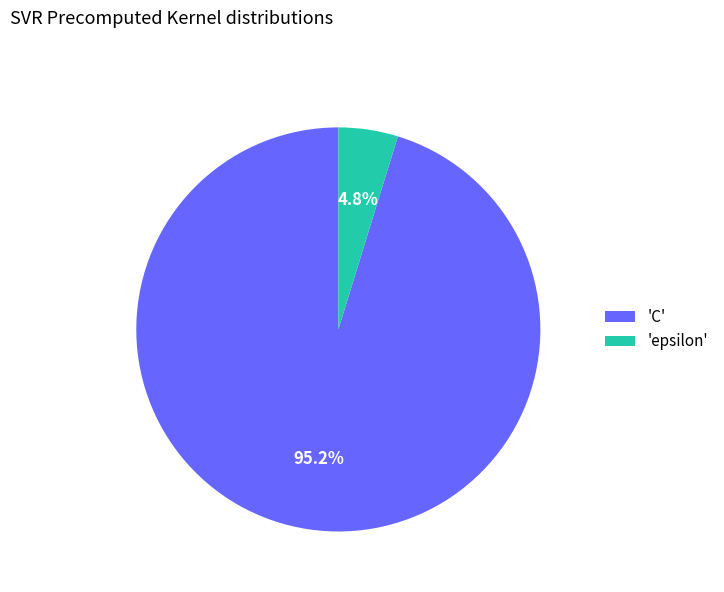

How much of the chart is everything except 'epsilon'?

95.2%